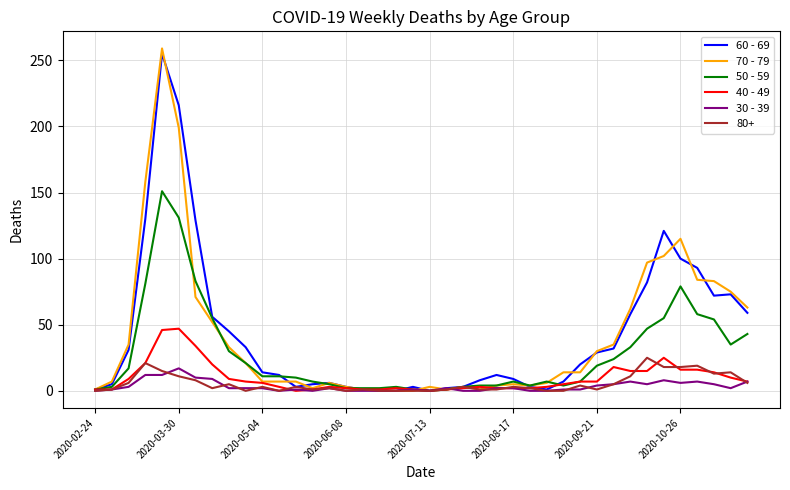

What is the difference between the second highest and minimum values in the 60 - 69 series?

216